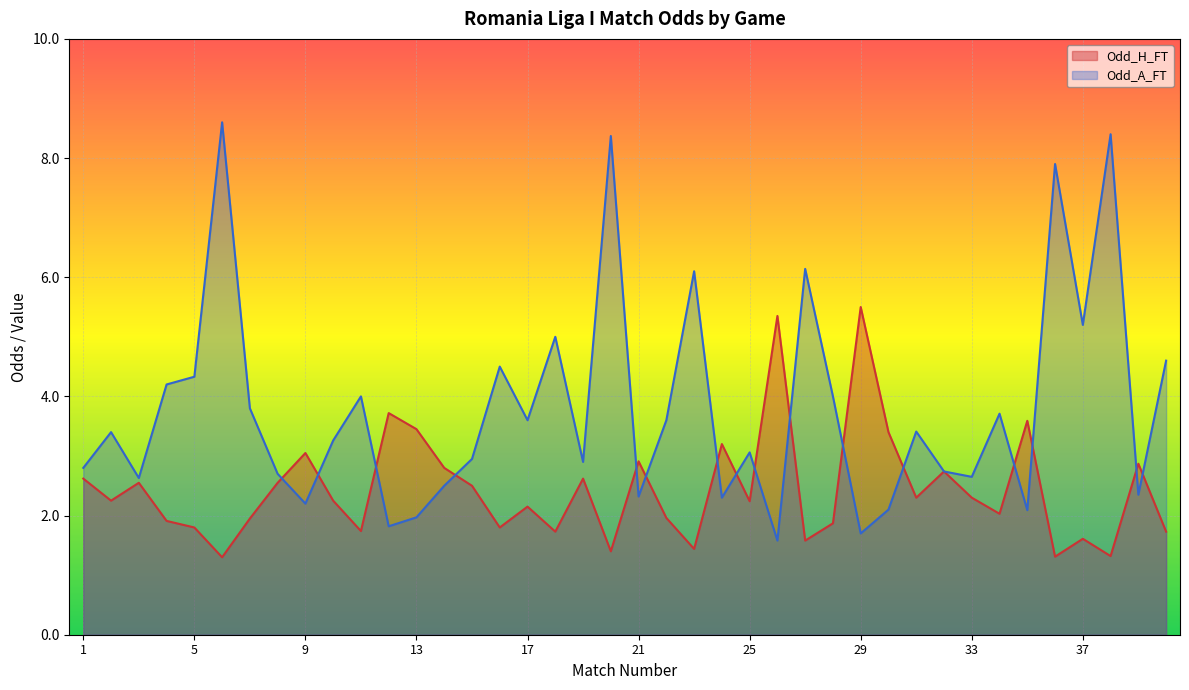

What is the sum of the Odd_H_FT values at 31 and 23?

3.7